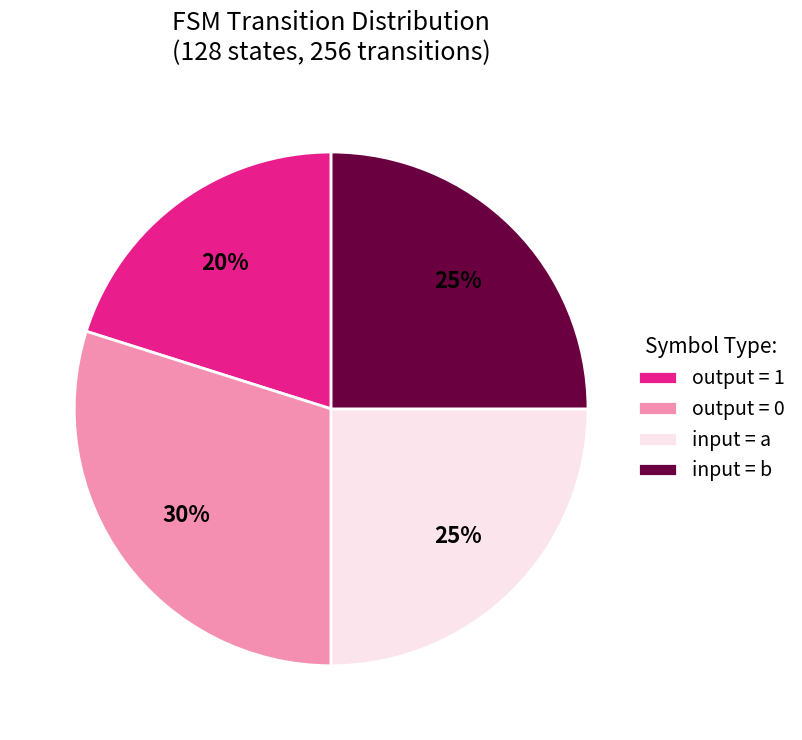

What percentage is the input = a slice, to the nearest percent?

25%